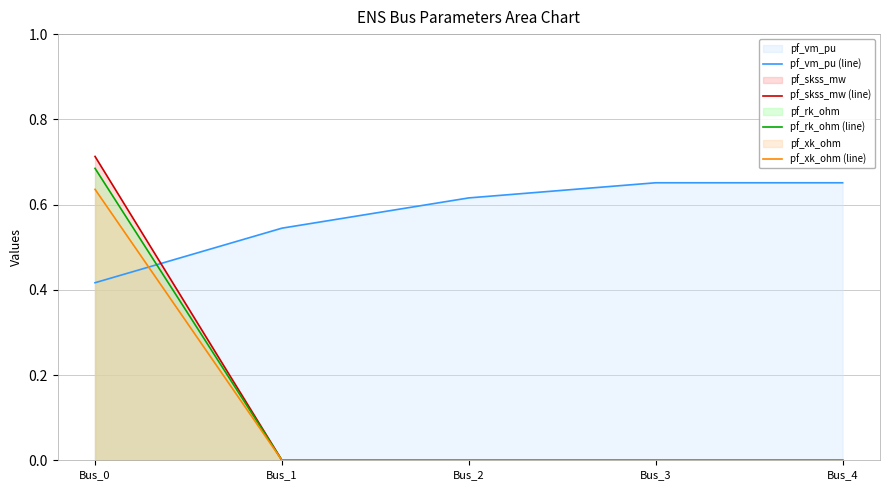

Reading left to right, extract all data points from this chart.

pf_vm_pu (line): 0.4	0.5	0.6	0.7	0.7
pf_skss_mw (line): 0.7	0.0	0.0	0.0	0.0
pf_rk_ohm (line): 0.7	0.0	0.0	0.0	0.0
pf_xk_ohm (line): 0.6	0.0	0.0	0.0	0.0